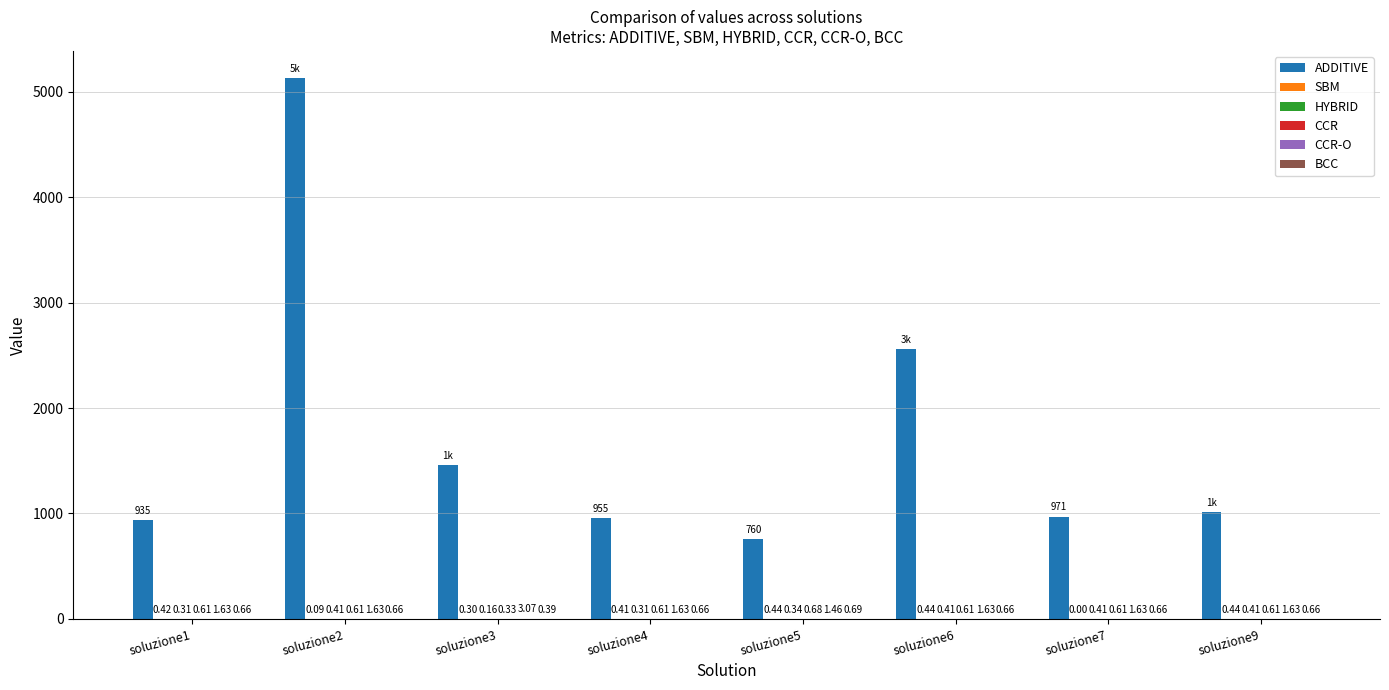

At which category is the sum across all series the highest?

soluzione2